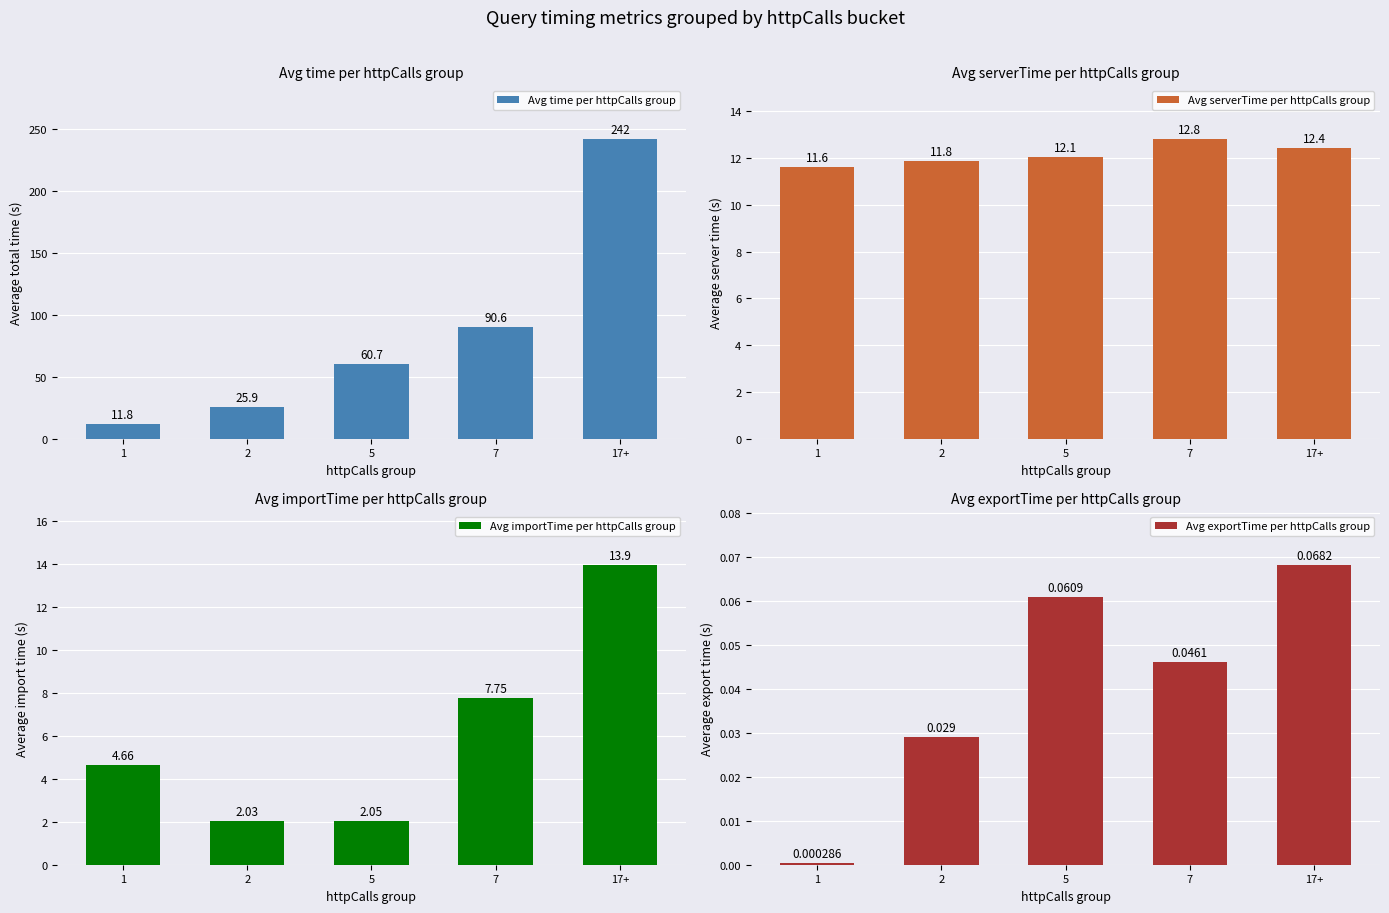

At 17+, list the series in order from largest to smallest.

Avg time per httpCalls group, Avg importTime per httpCalls group, Avg serverTime per httpCalls group, Avg exportTime per httpCalls group